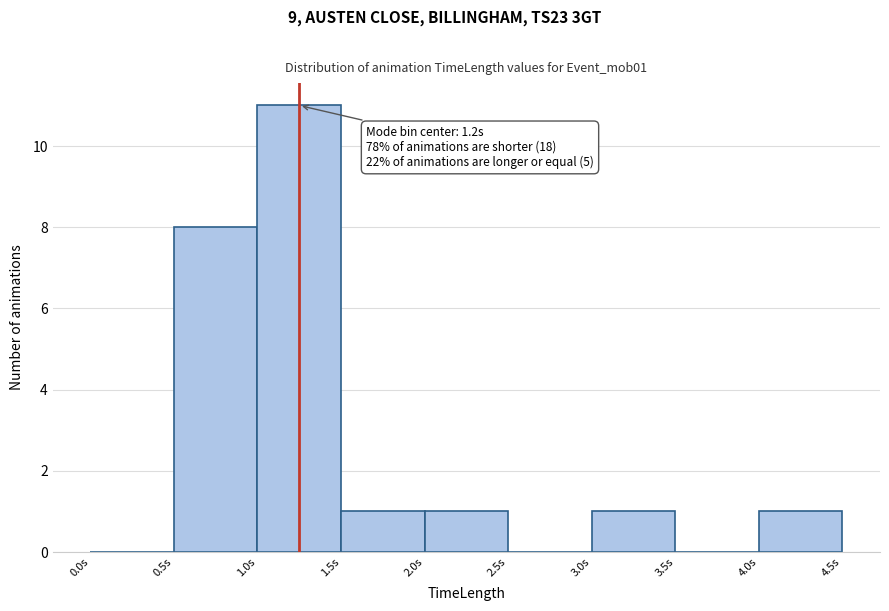

Over which range of the x-axis is the bar tallest?

1.0 to 1.5